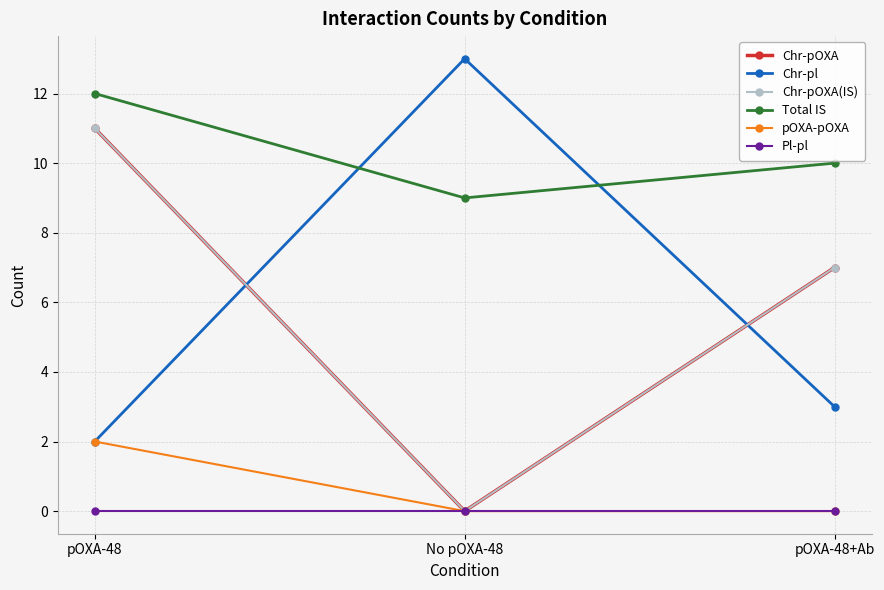

Where is Chr-pl nearest to the value 7?

pOXA-48+Ab